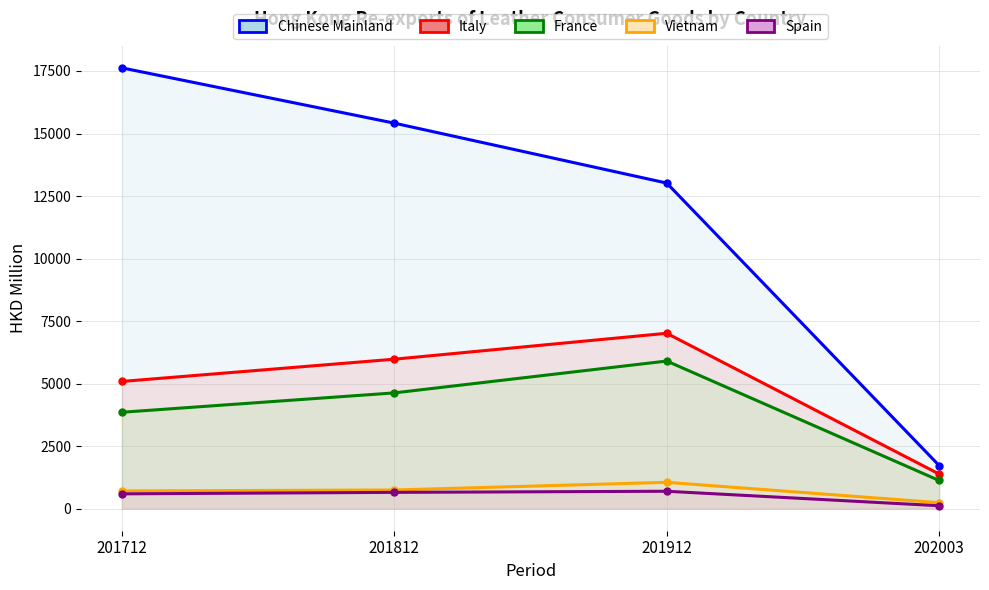

What is the value of the Italy point at the 3rd from the left?

7013.3